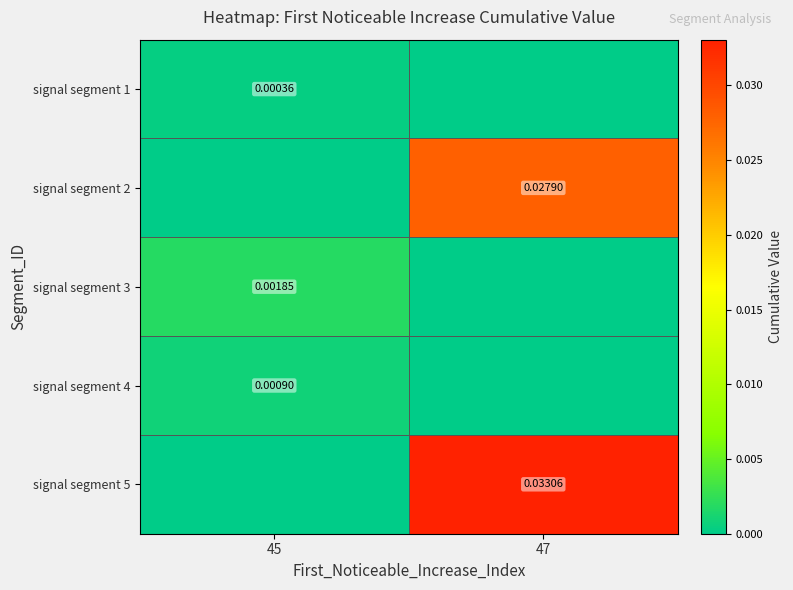

The value of signal segment 1 at 45 is 0.0. True or false?

False